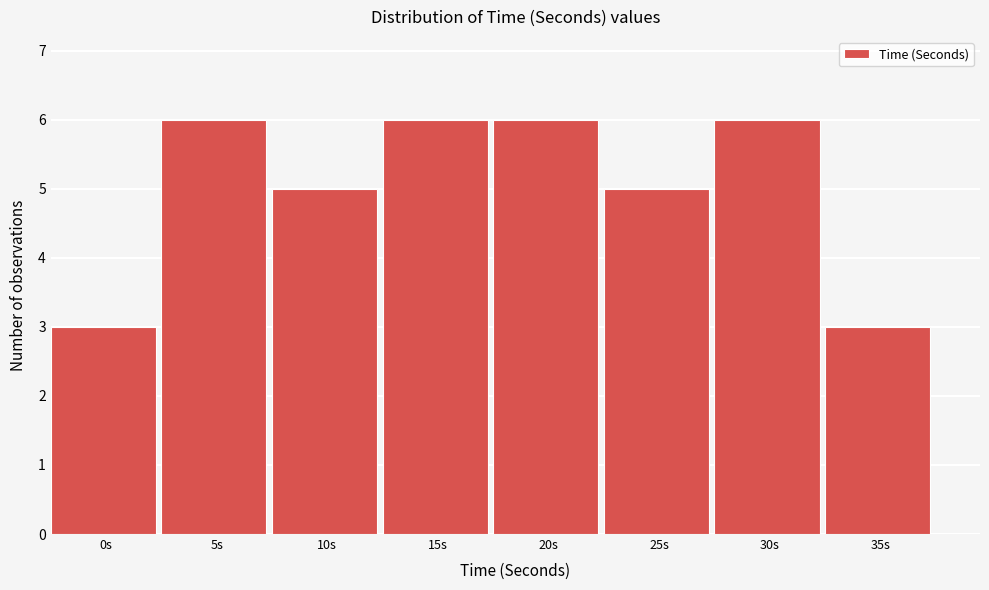

Reading left to right, transcribe all the data shown in this chart.

0s=3	5s=6	10s=5	15s=6	20s=6	25s=5	30s=6	35s=3